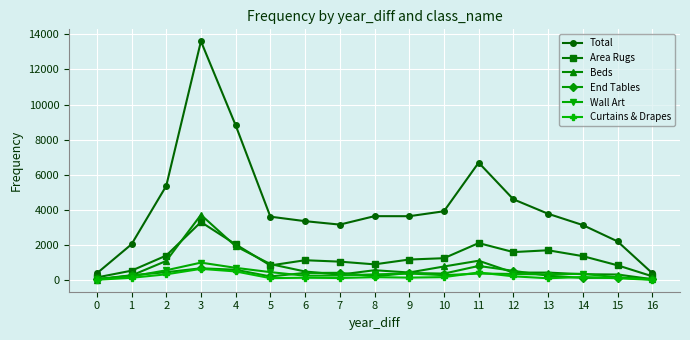

True or false: Total and Wall Art cross at least once.

False